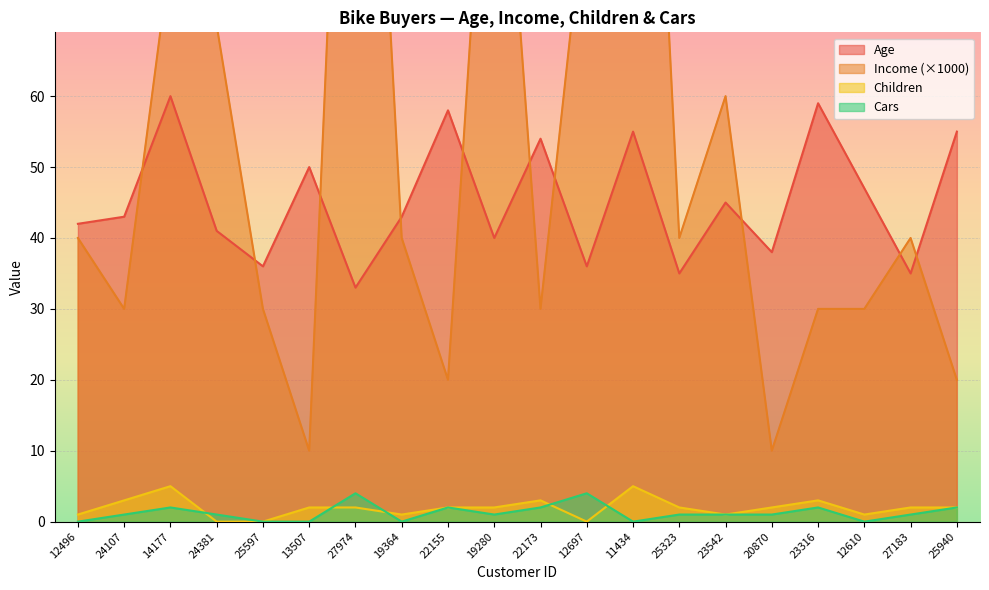

Which category has the highest value in the Cars series?

27974